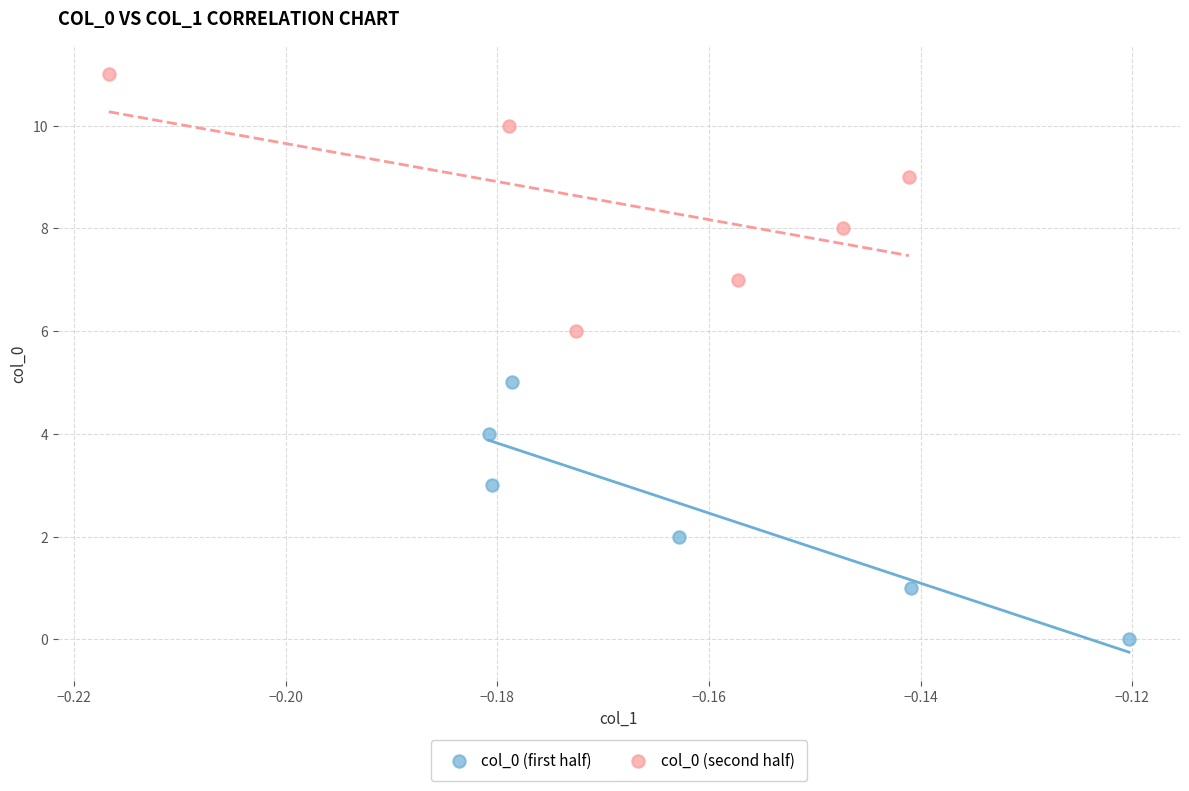

Which series contains the highest Y value?

col_0 (second half)